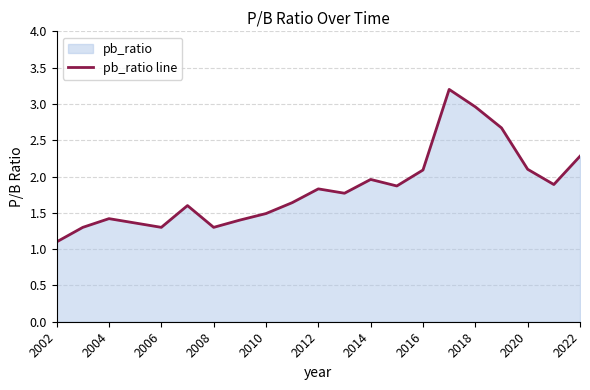

True or false: the data shows 1.1 at 2002.

True